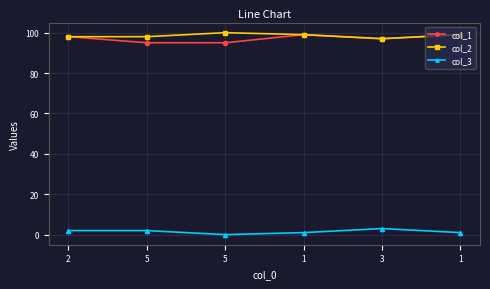

At how many categories does at least one series exceed 80?

6